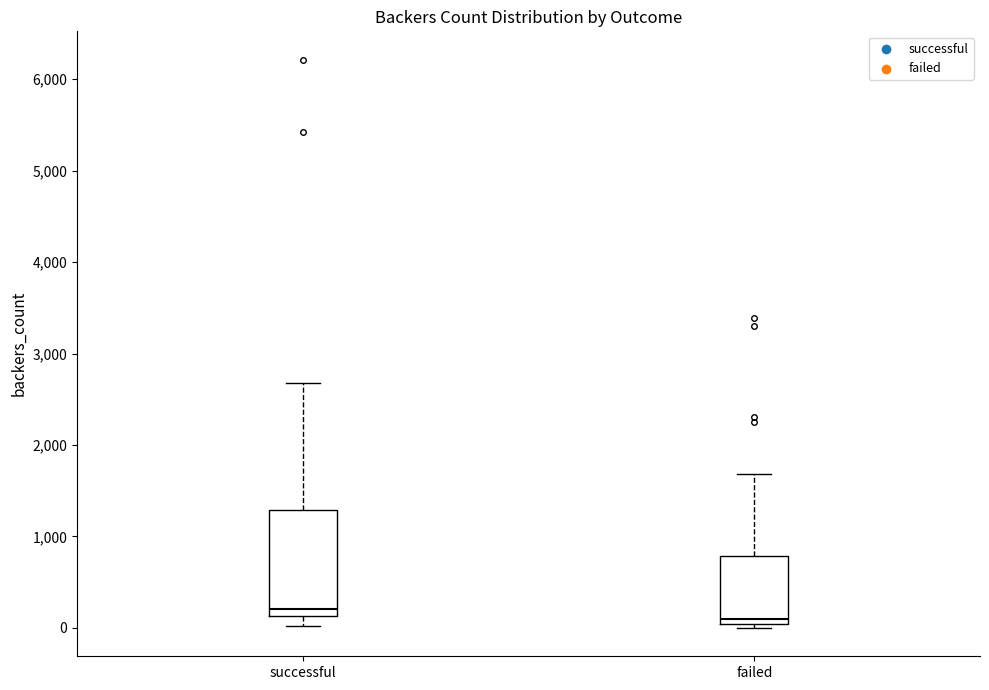

Which box has the highest median line?

successful